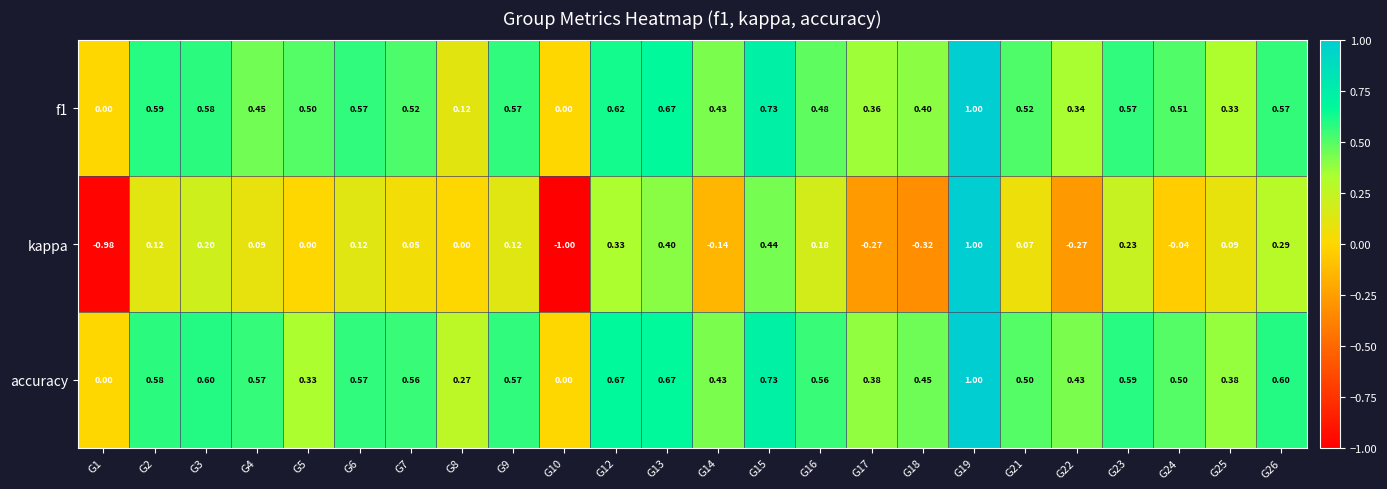

Which series changed the most between G15 and G18?

kappa